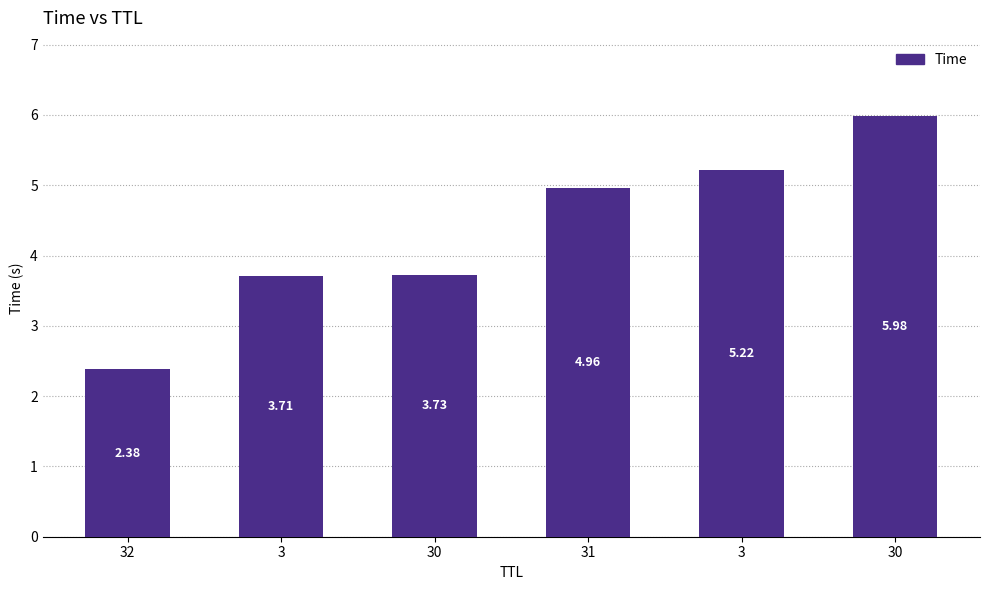

What is the change in value from 32 to 30?

+3.6